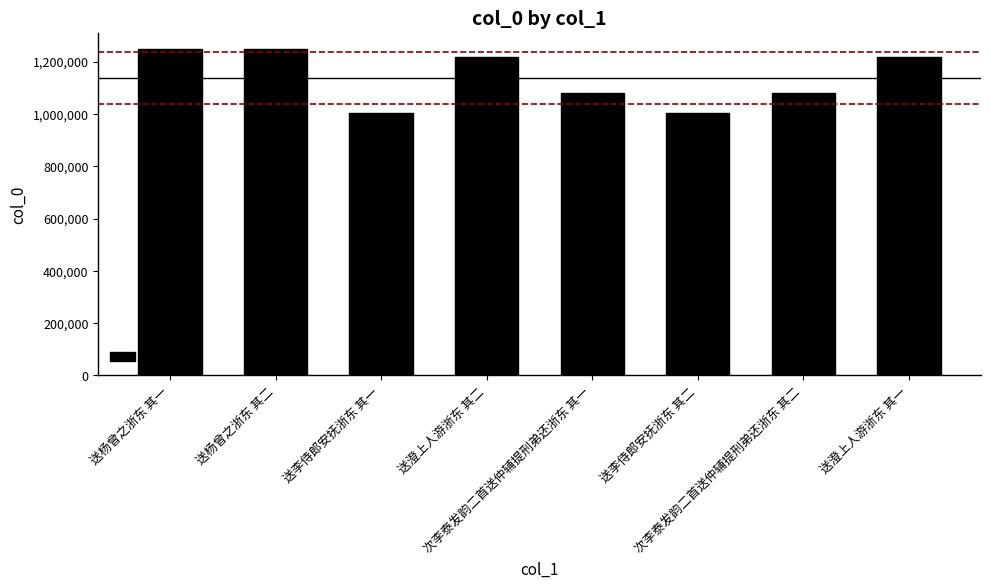

How many bars are there in total?

8